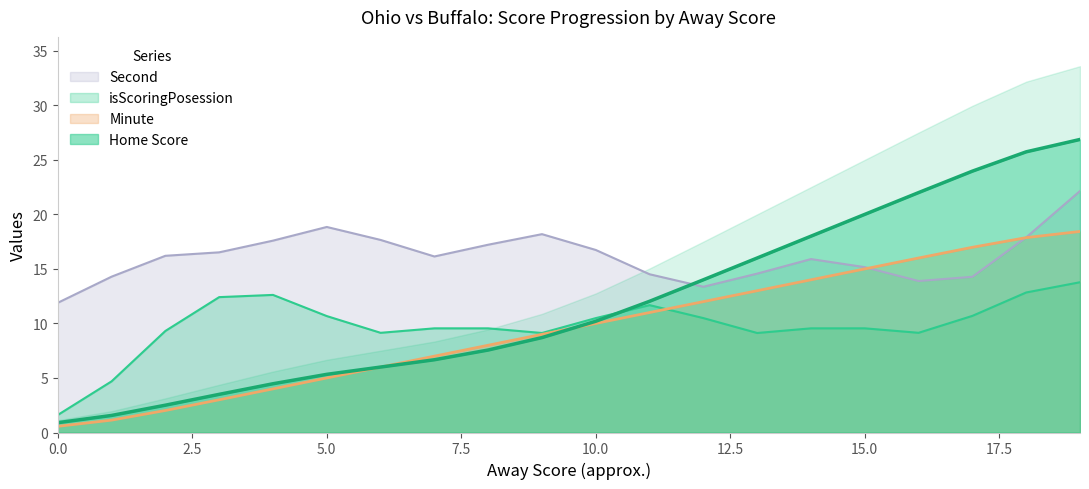

True or false: Second and isScoringPosession intersect in this chart.

False